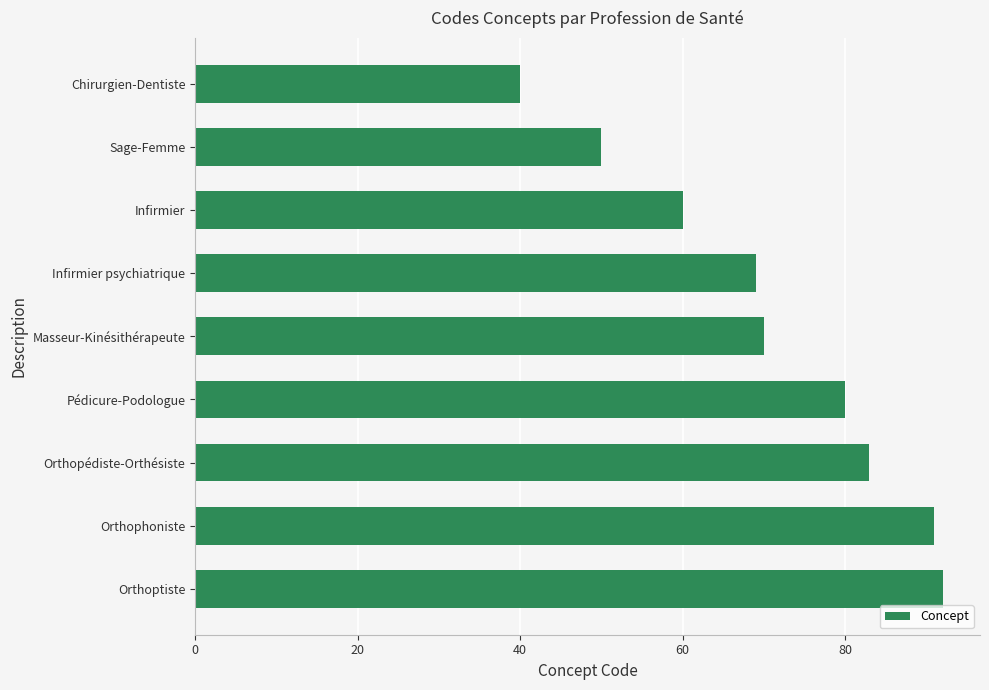

What is the sum of all values?

635